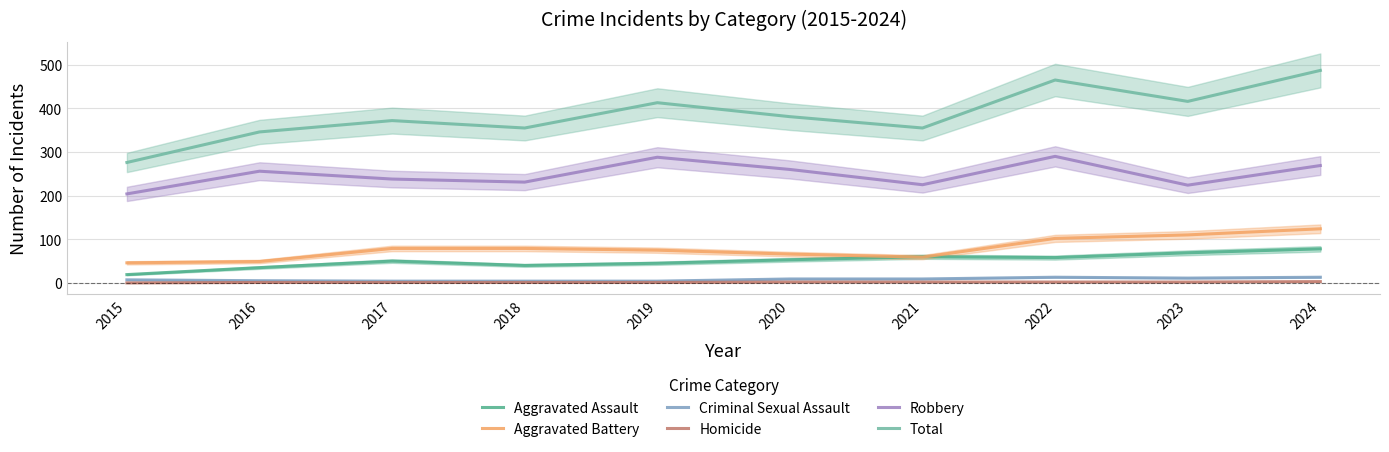

How many values in Homicide are above zero?

9